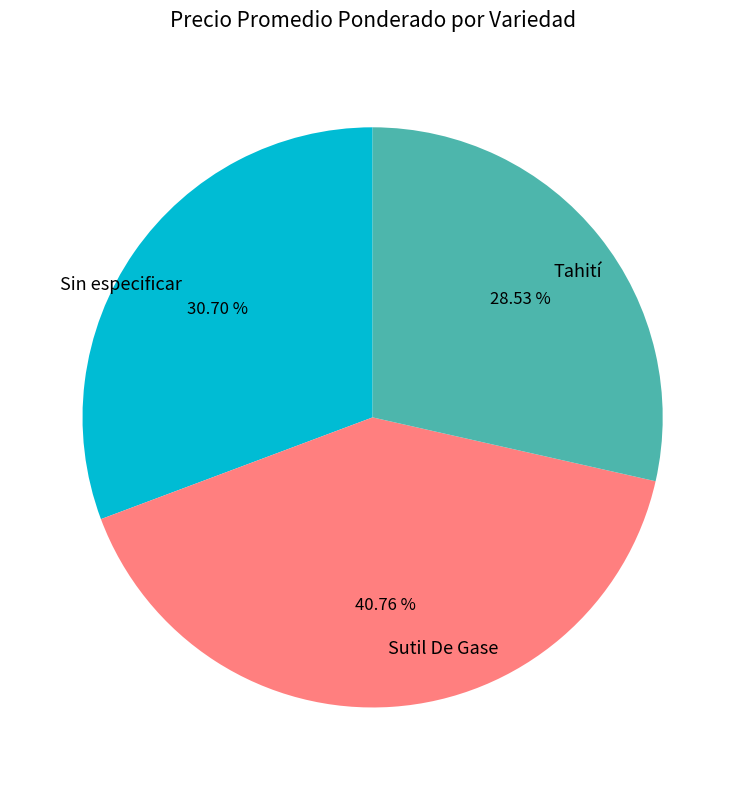

How many segments does this pie chart have?

3